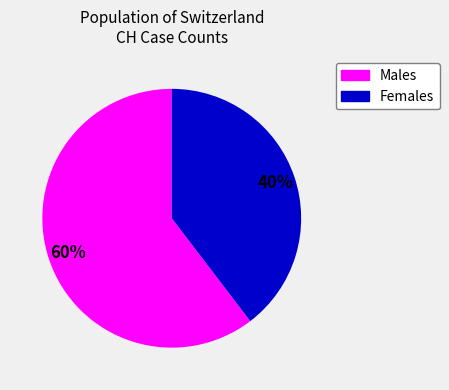

How many segments does this pie chart have?

2